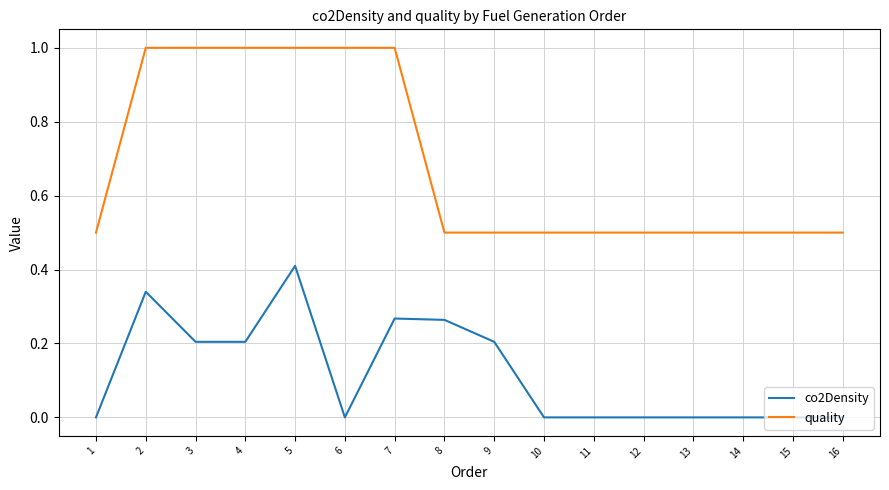

True or false: co2Density and quality cross at least once.

False